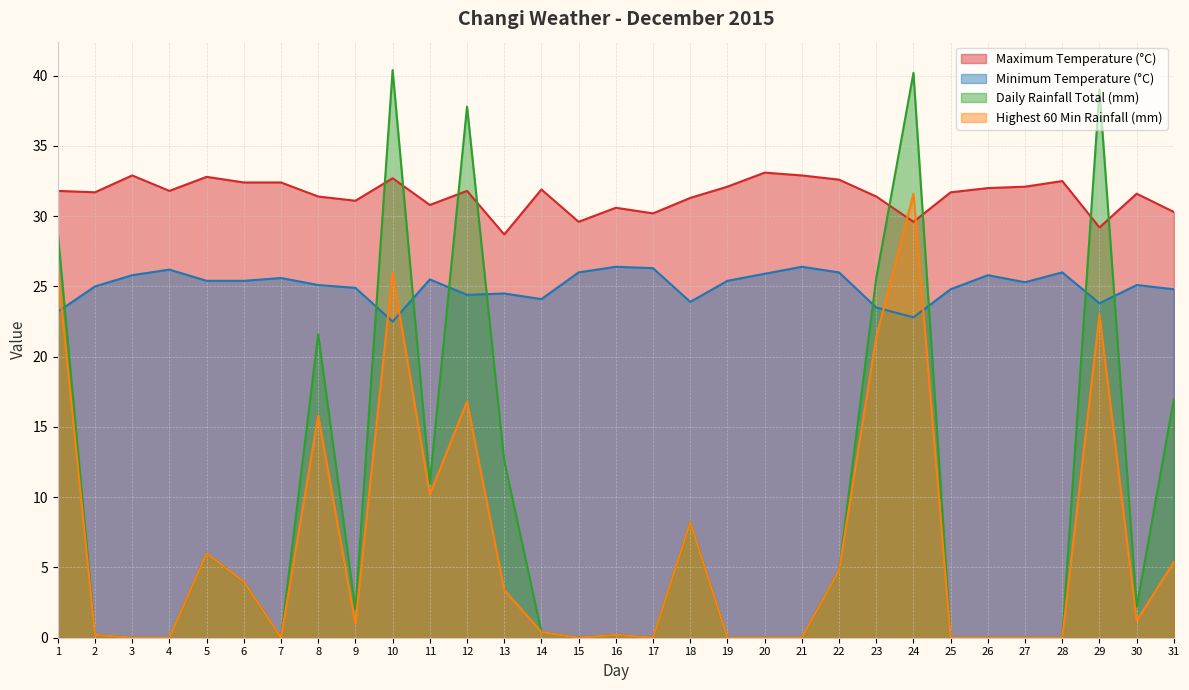

Where is the first local minimum for Minimum Temperature (°C)?

10